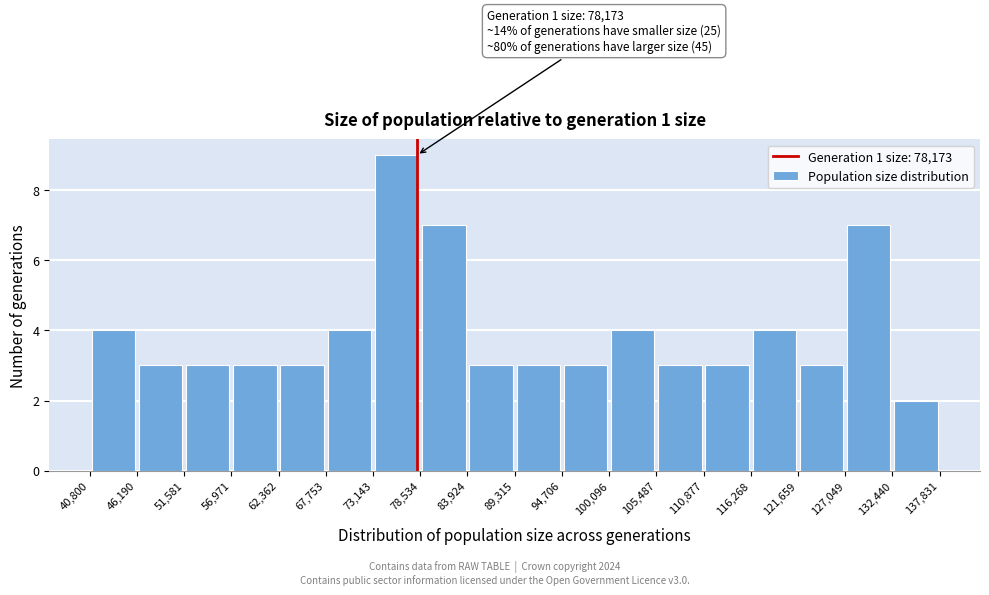

Over which range of the x-axis is the bar tallest?

73,143 to 78,534